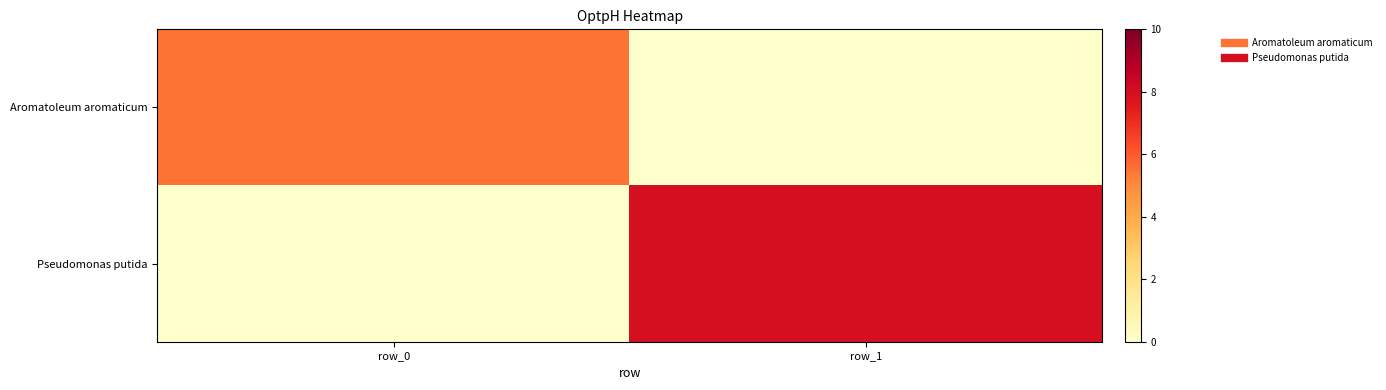

What is the difference between the highest and lowest values at row_1?

8.0